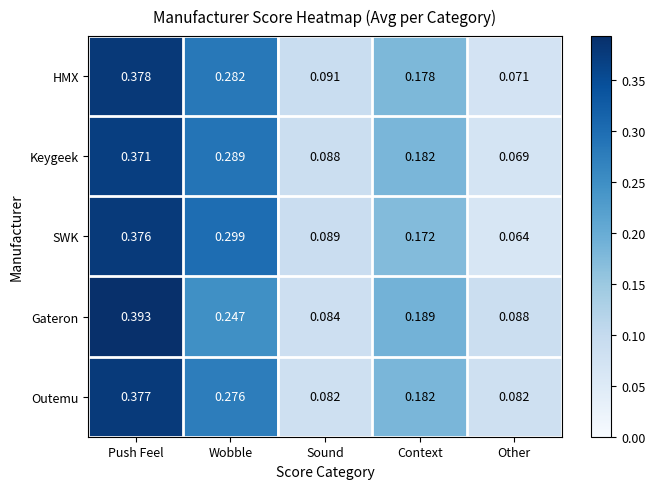

Rank the categories by SWK value from highest to lowest.

Push Feel, Wobble, Context, Sound, Other